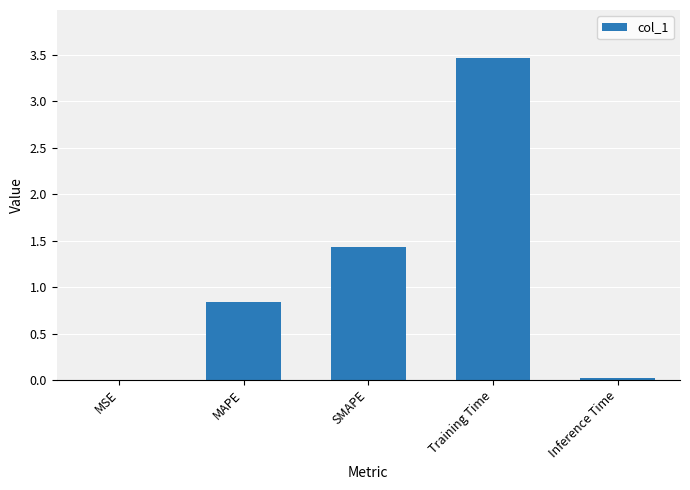

The value at Training Time is 4.6. True or false?

False